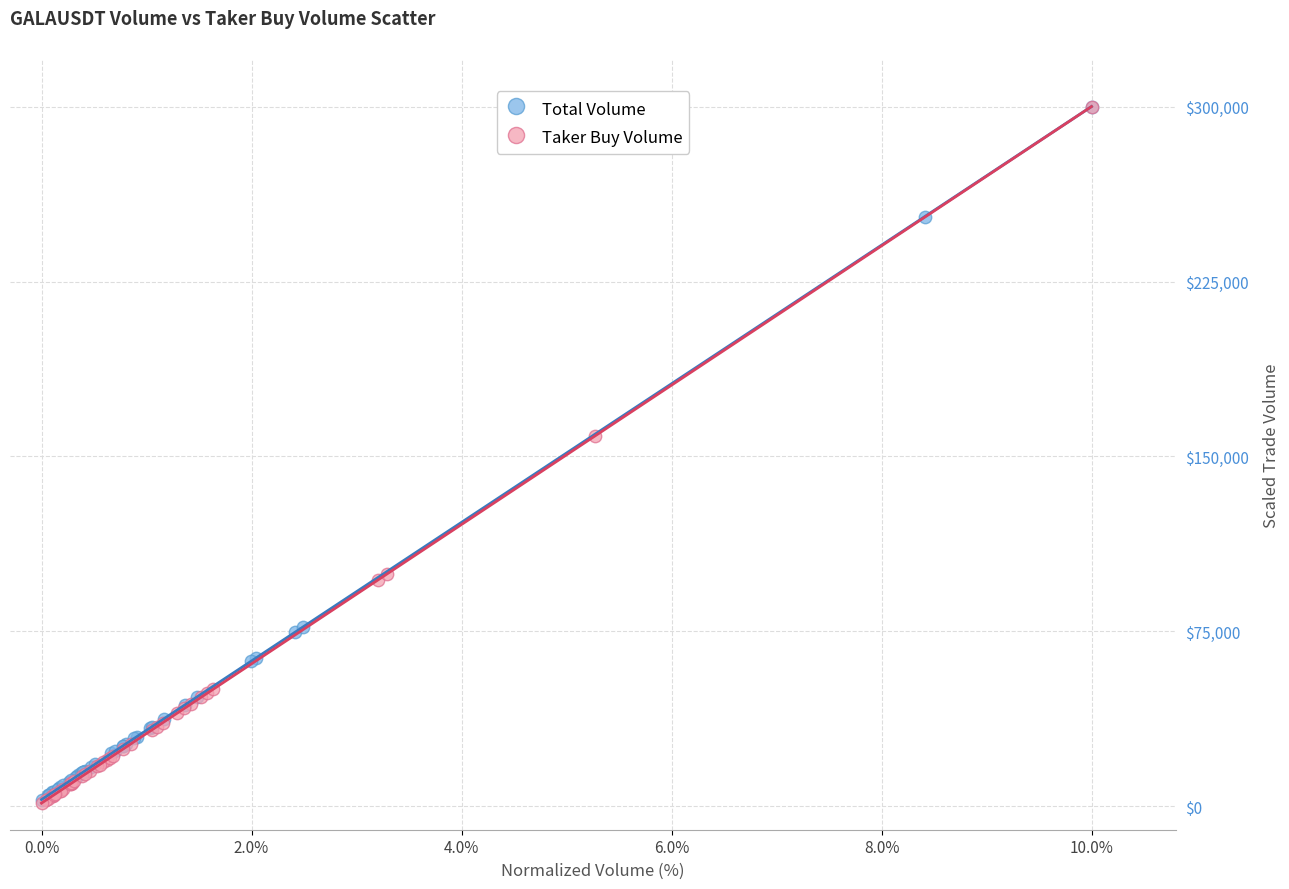

What are all the series names shown in the legend?

Total Volume, Taker Buy Volume